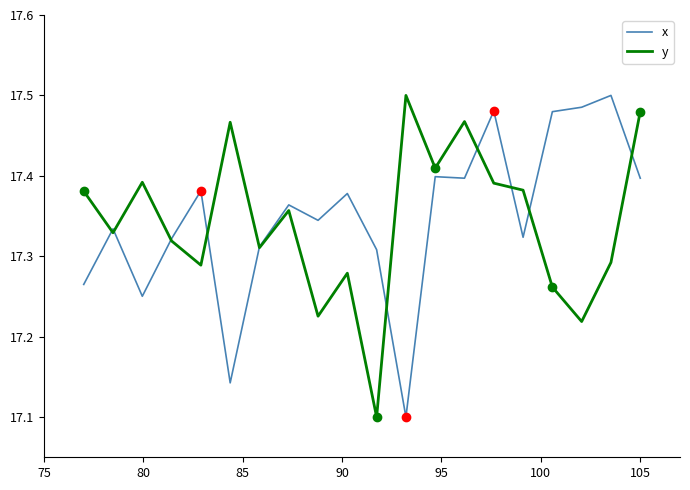

What is the label of the 4th point from the left?

90